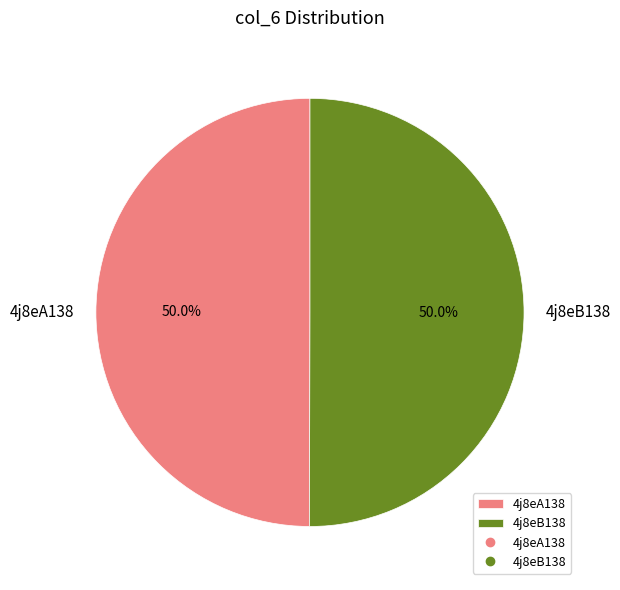

What is the total percentage of 4j8eA138 and 4j8eB138?

100.0%